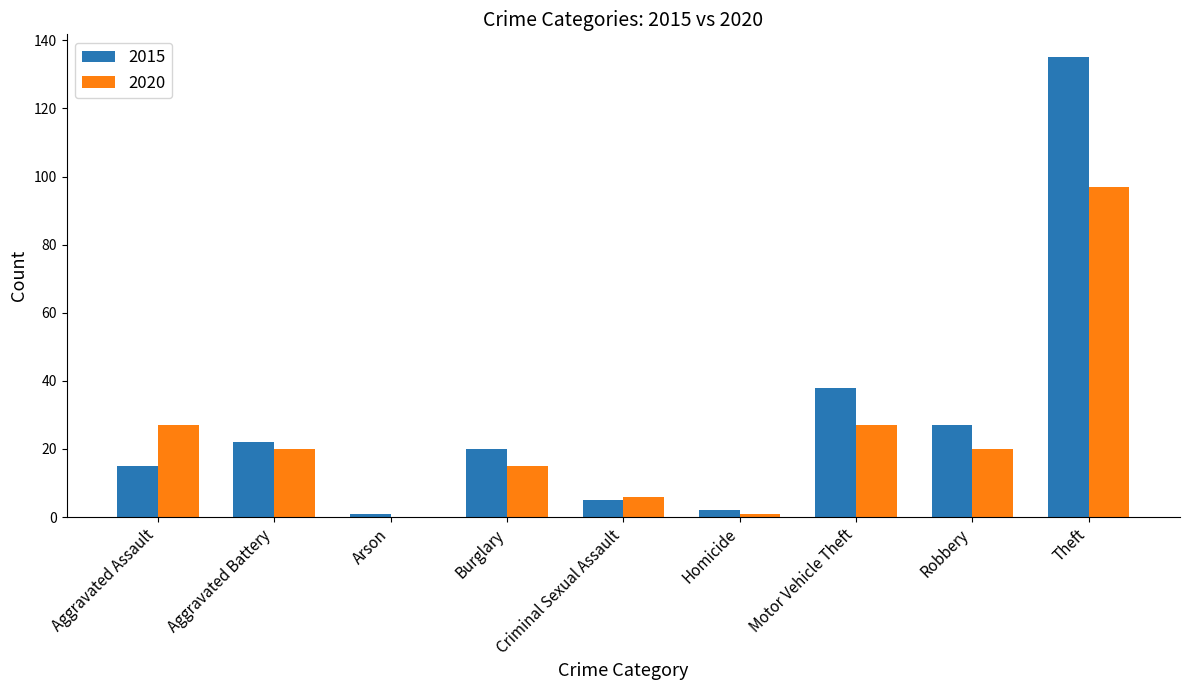

What is the total value across all series at Robbery?

47